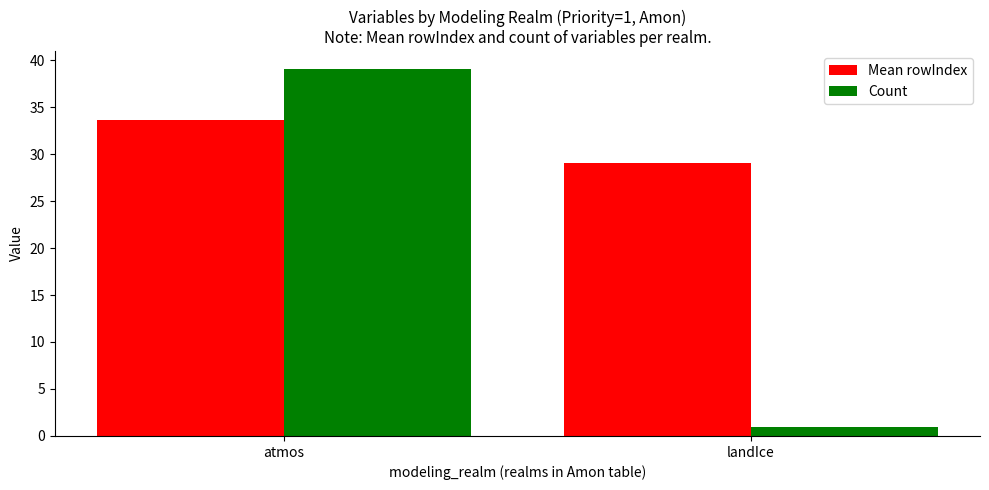

Which series has the widest spread of values?

Count